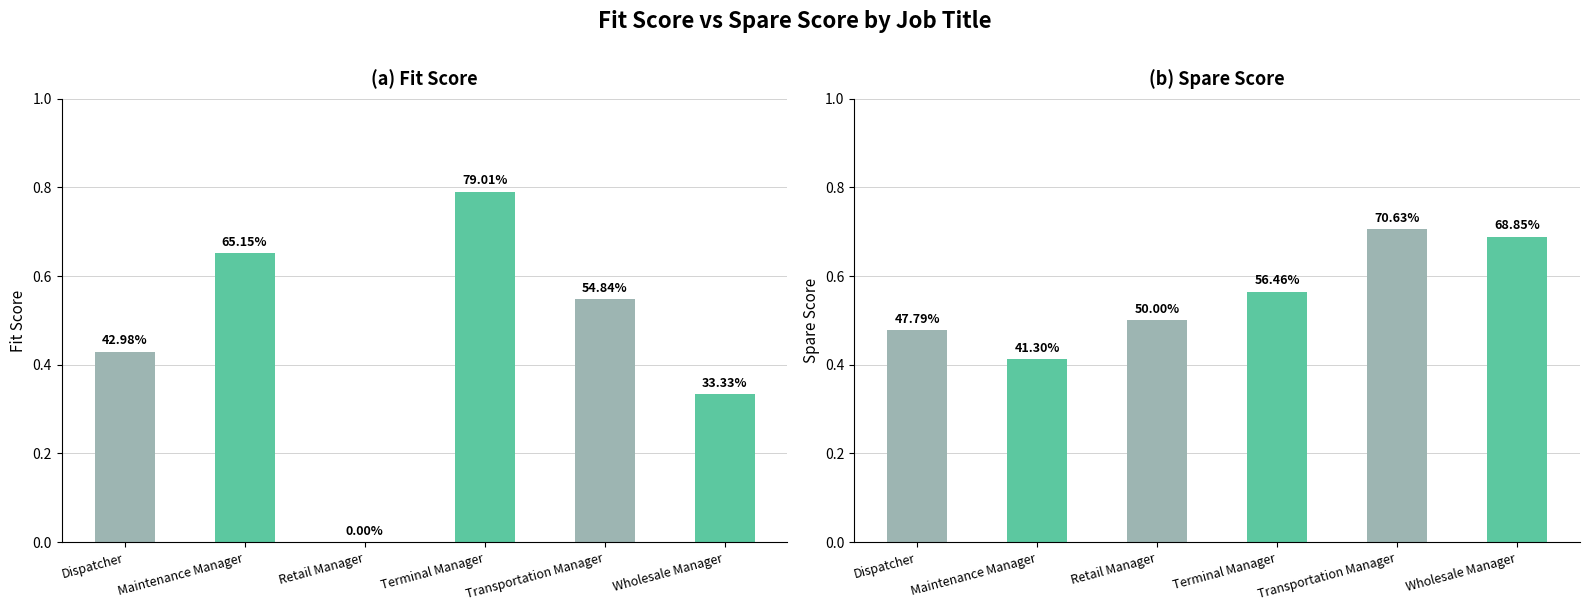

At which label is Spare Score closest to 0?

Maintenance Manager